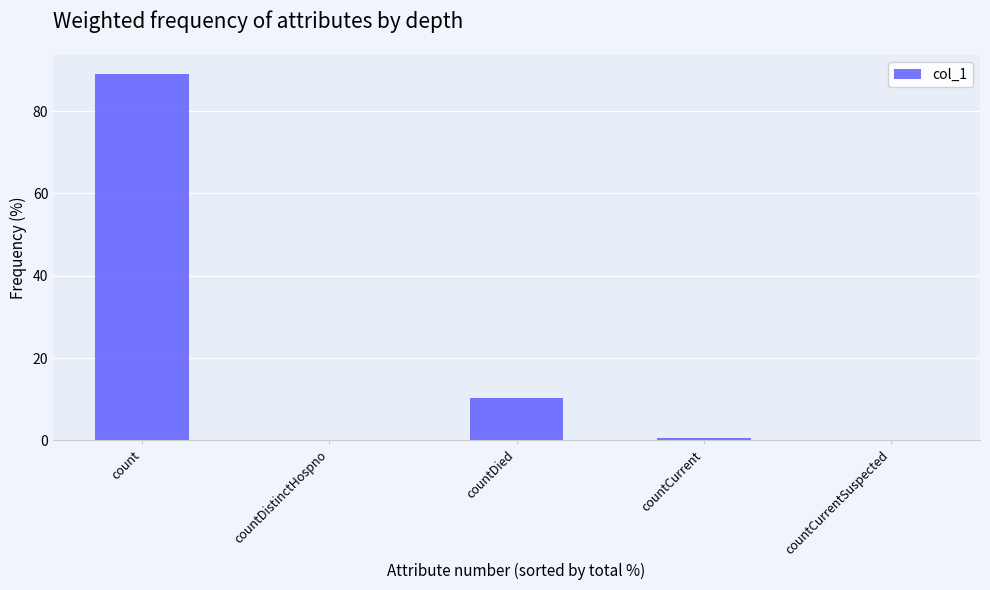

Reading left to right, list all the values displayed in this chart.

count=89.1	countDistinctHospno=0.0	countDied=10.3	countCurrent=0.6	countCurrentSuspected=0.0